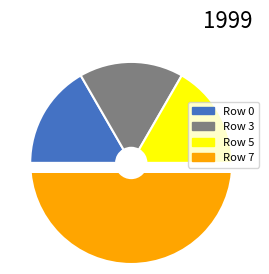

True or false: 5 accounts for 17% of the total.

True